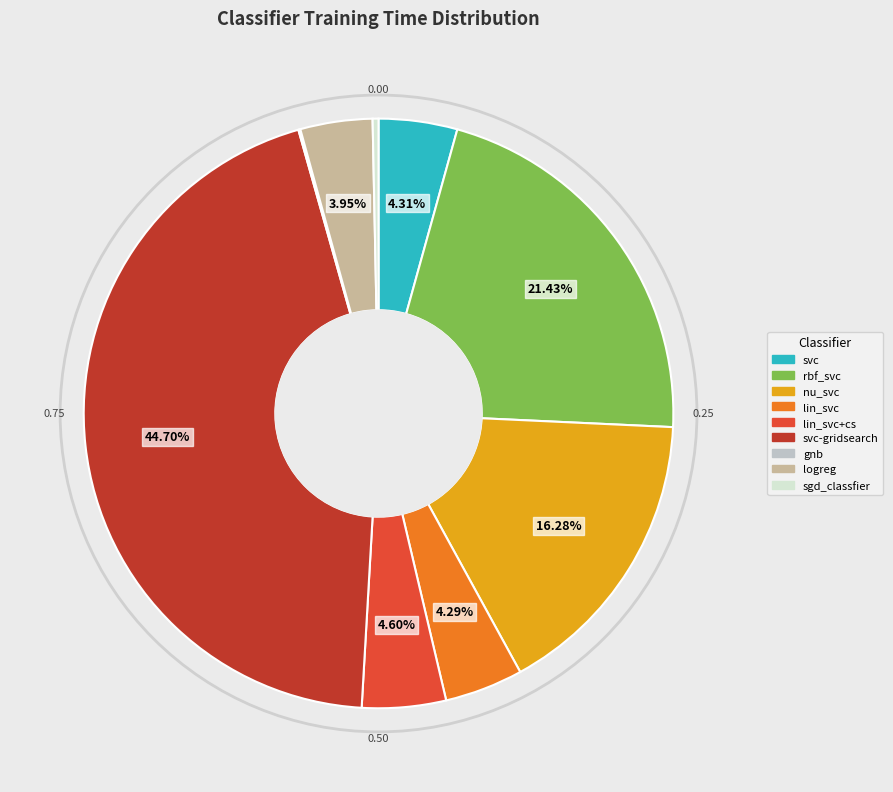

Is there a majority slice in this chart?

No